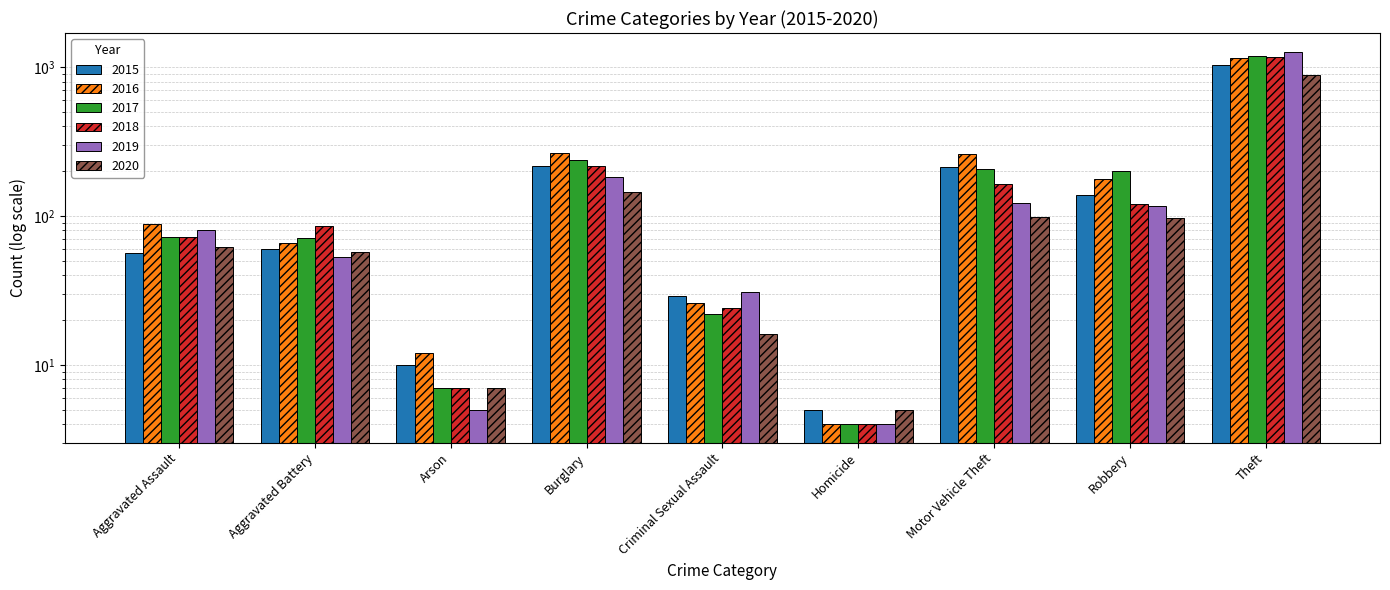

What is the label of the 1st bar from the left?

Aggravated Assault